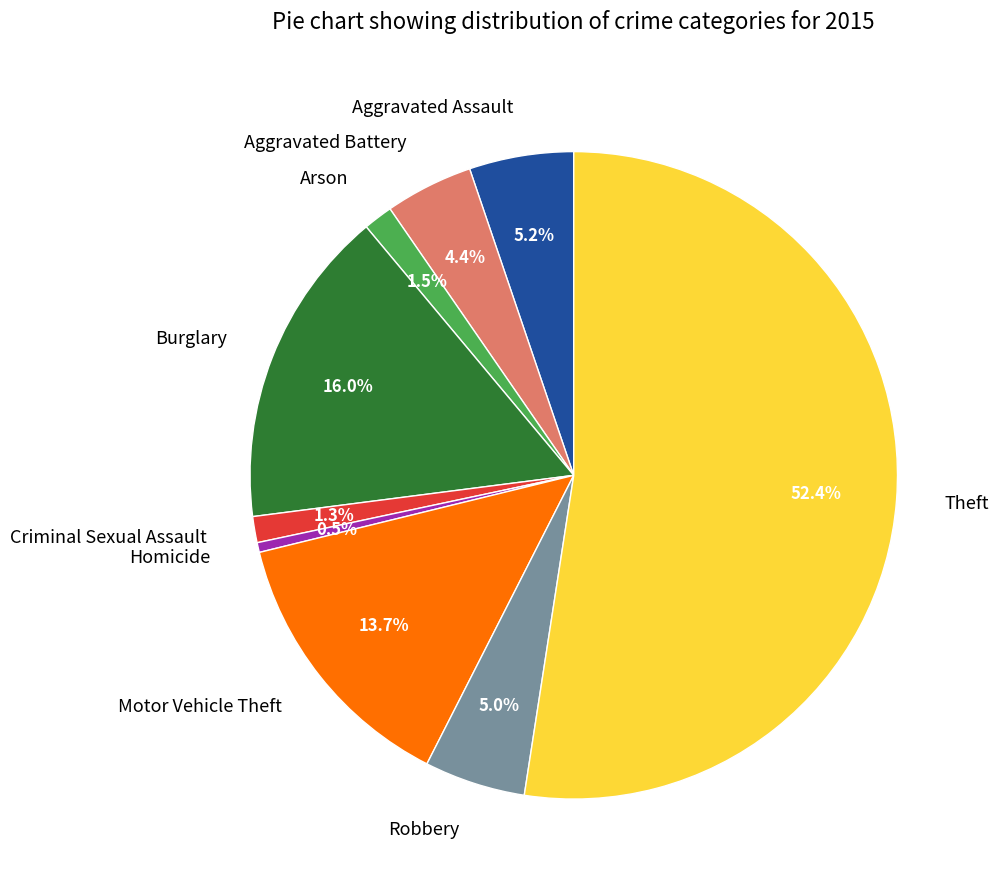

Approximately how many times larger is the value at Homicide compared to Aggravated Battery?

0.1